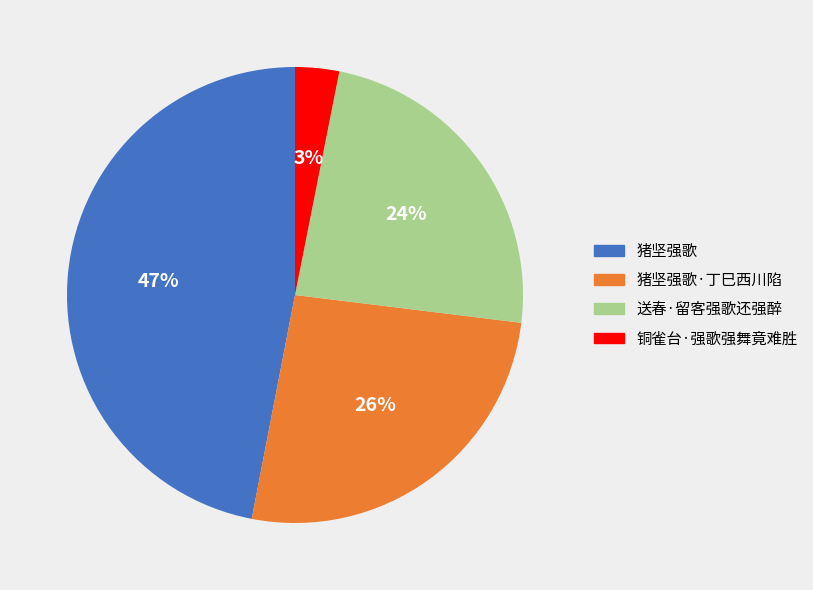

True or false: 铜雀台·强歌强舞竟难胜 accounts for 3% of the total.

True